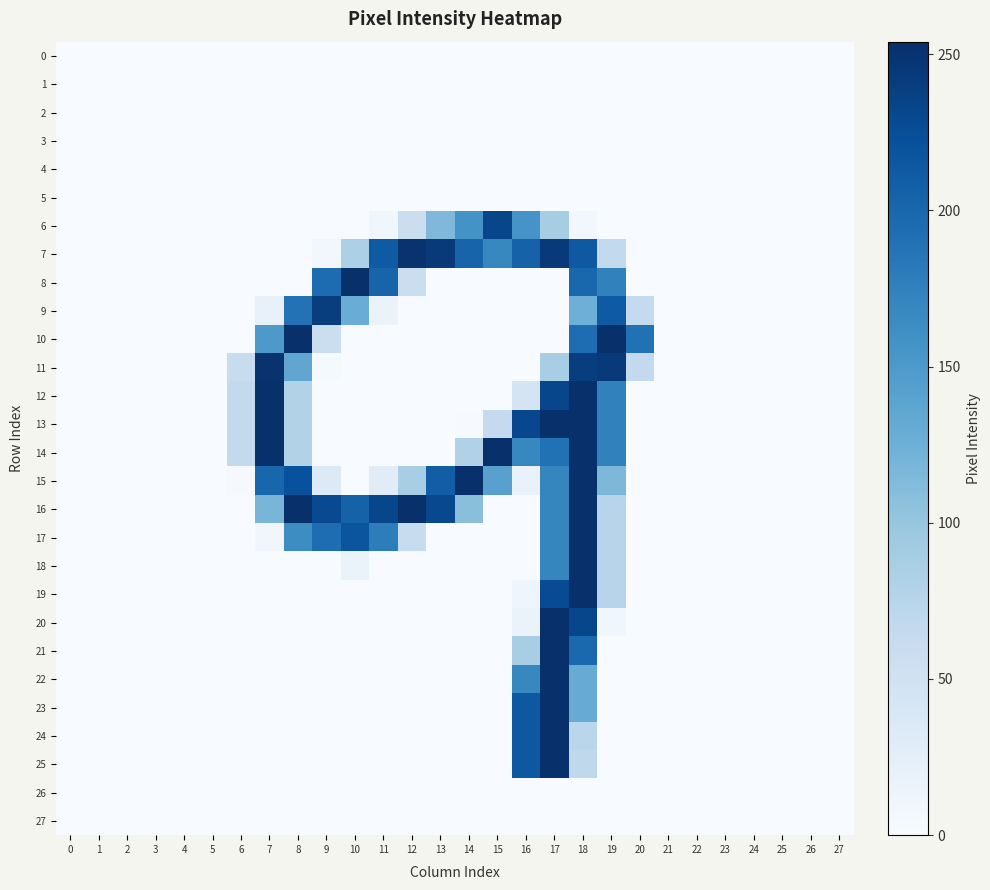

Between 5 and 26, which is larger?

5